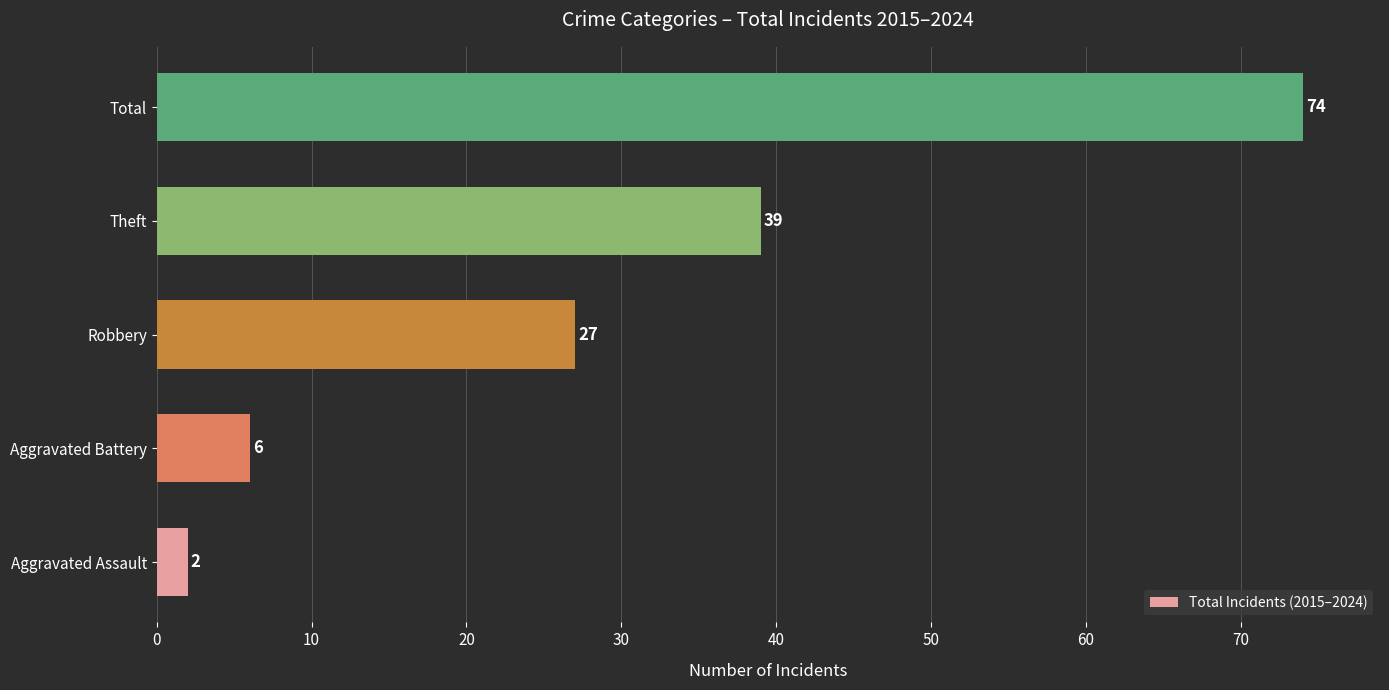

Reading bottom to top, list all the values displayed in this chart.

Aggravated Assault=2	Aggravated Battery=6	Robbery=27	Theft=39	Total=74